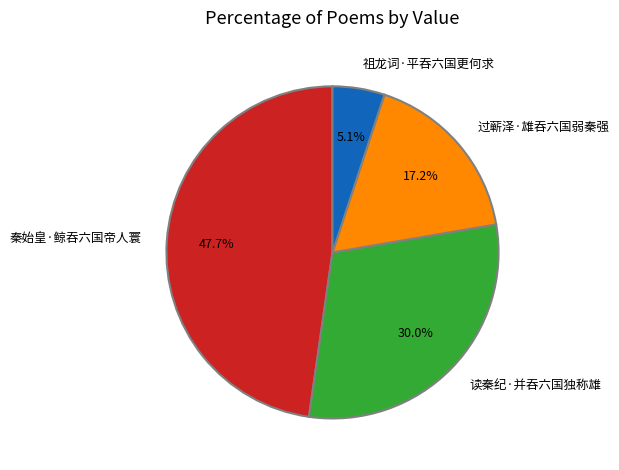

How many slices are in this pie chart?

4